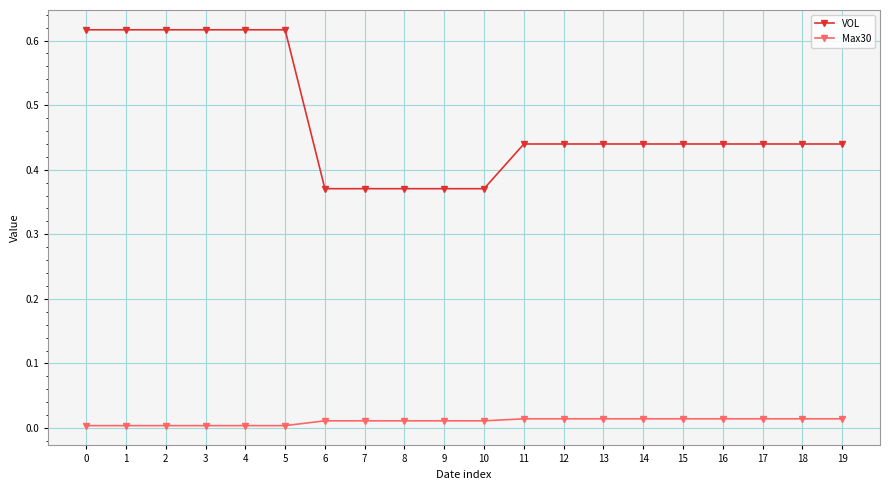

True or false: Max30 and VOL cross at least once.

False